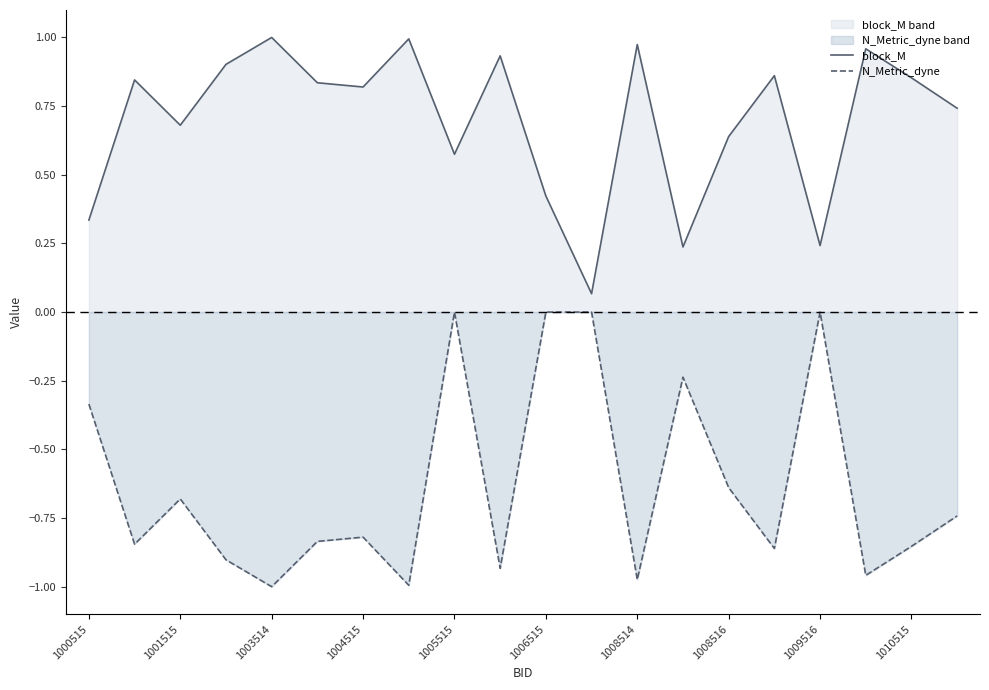

Which series has the largest total across all categories?

block_M